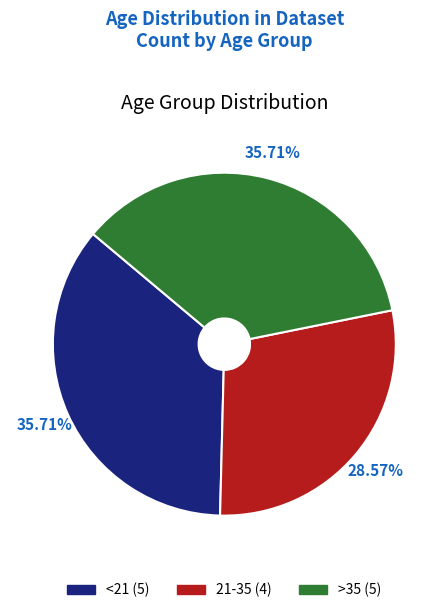

To the nearest percent, what portion does <21 represent?

36%